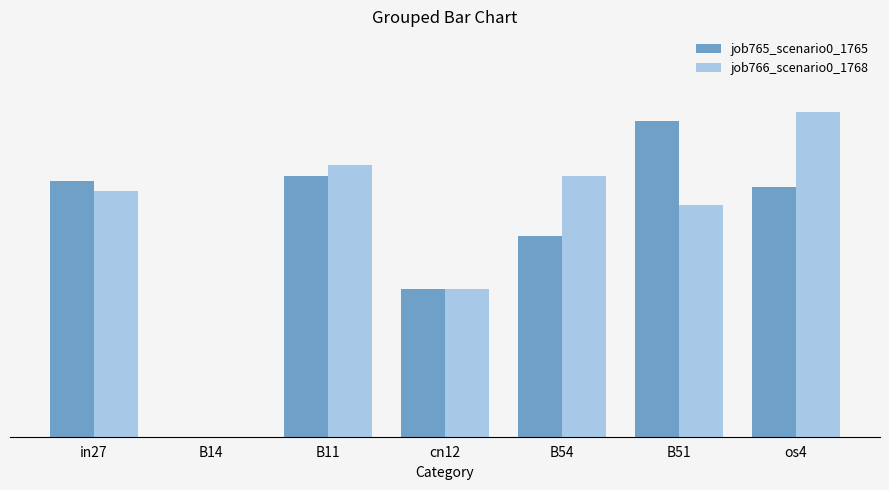

What is the average value of the job766_scenario0_1768 series?

0.3